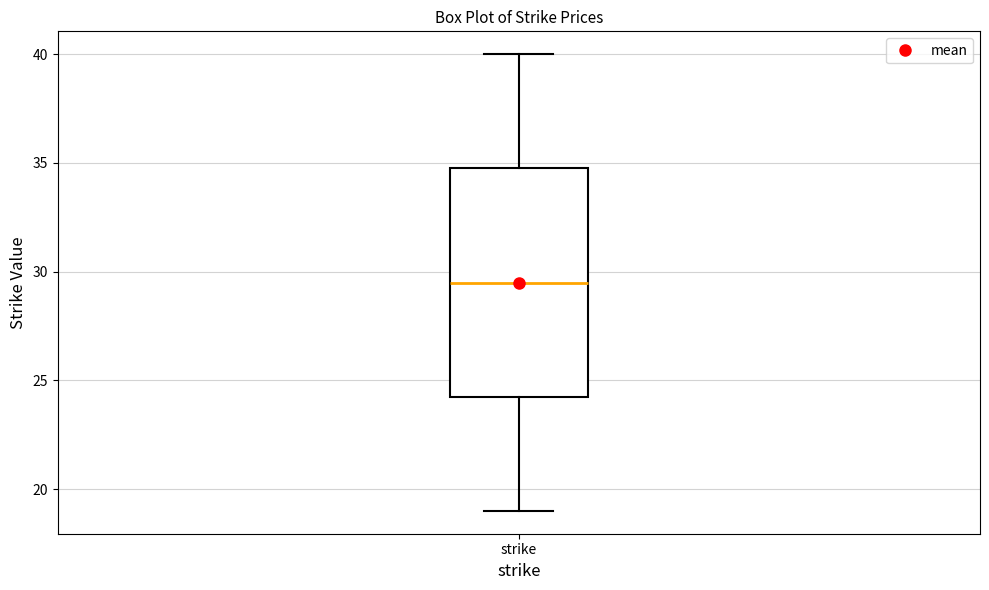

Read this box plot against the y-axis: the position of the median line, the range covered by the box, and the ends of both whiskers. The values are not printed on the chart, so give them approximately, as read against the axis.

median 29.5, box 24.5 to 35.0, whiskers 19.0 to 40.0